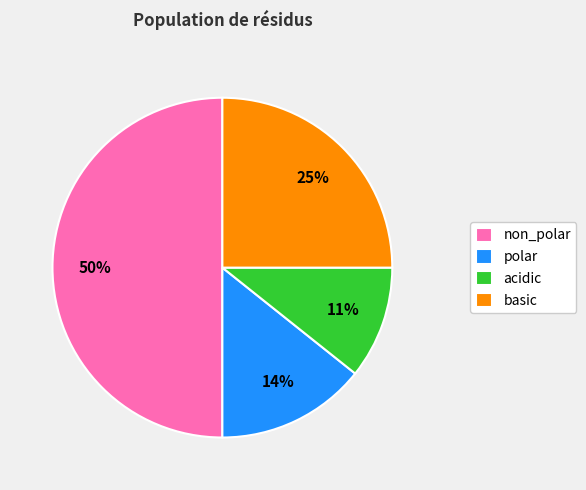

To the nearest percent, what portion does basic represent?

25%